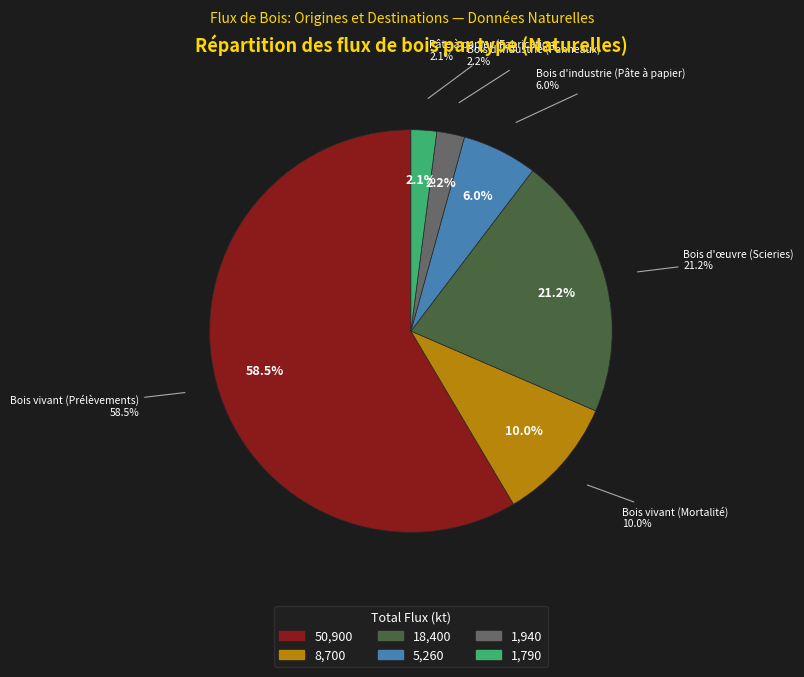

Rank the categories by value from highest to lowest.

Bois vivant (Prélèvements), Bois d'œuvre (Scieries), Bois vivant (Mortalité), Bois d'industrie (Pâte à papier), Bois d'industrie (Panneaux), Pâte à papier (Fabrication)